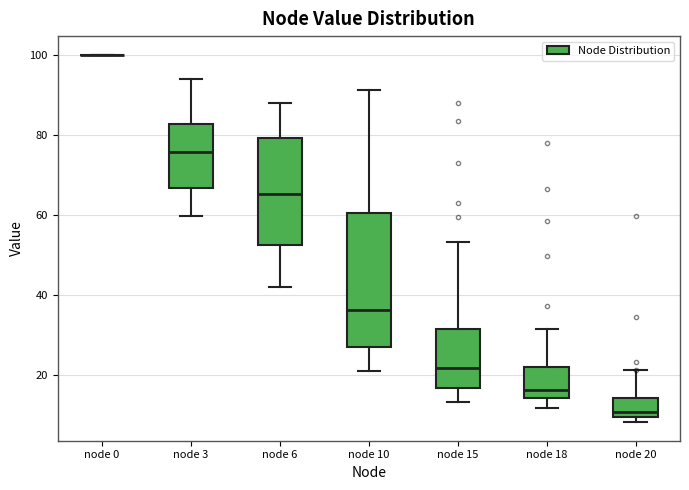

Where does the lower whisker of the box for node 10 end on the y-axis? The values are not printed on the chart, so give them approximately, as read against the axis.

22